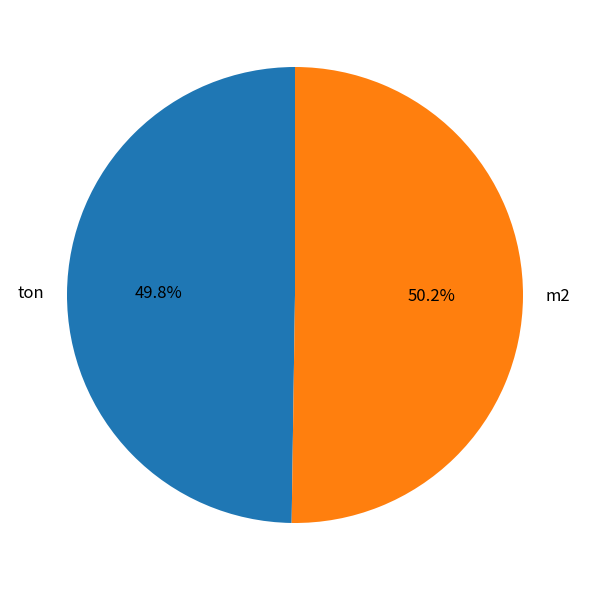

Combined, do ton and m2 account for over 50%?

Yes